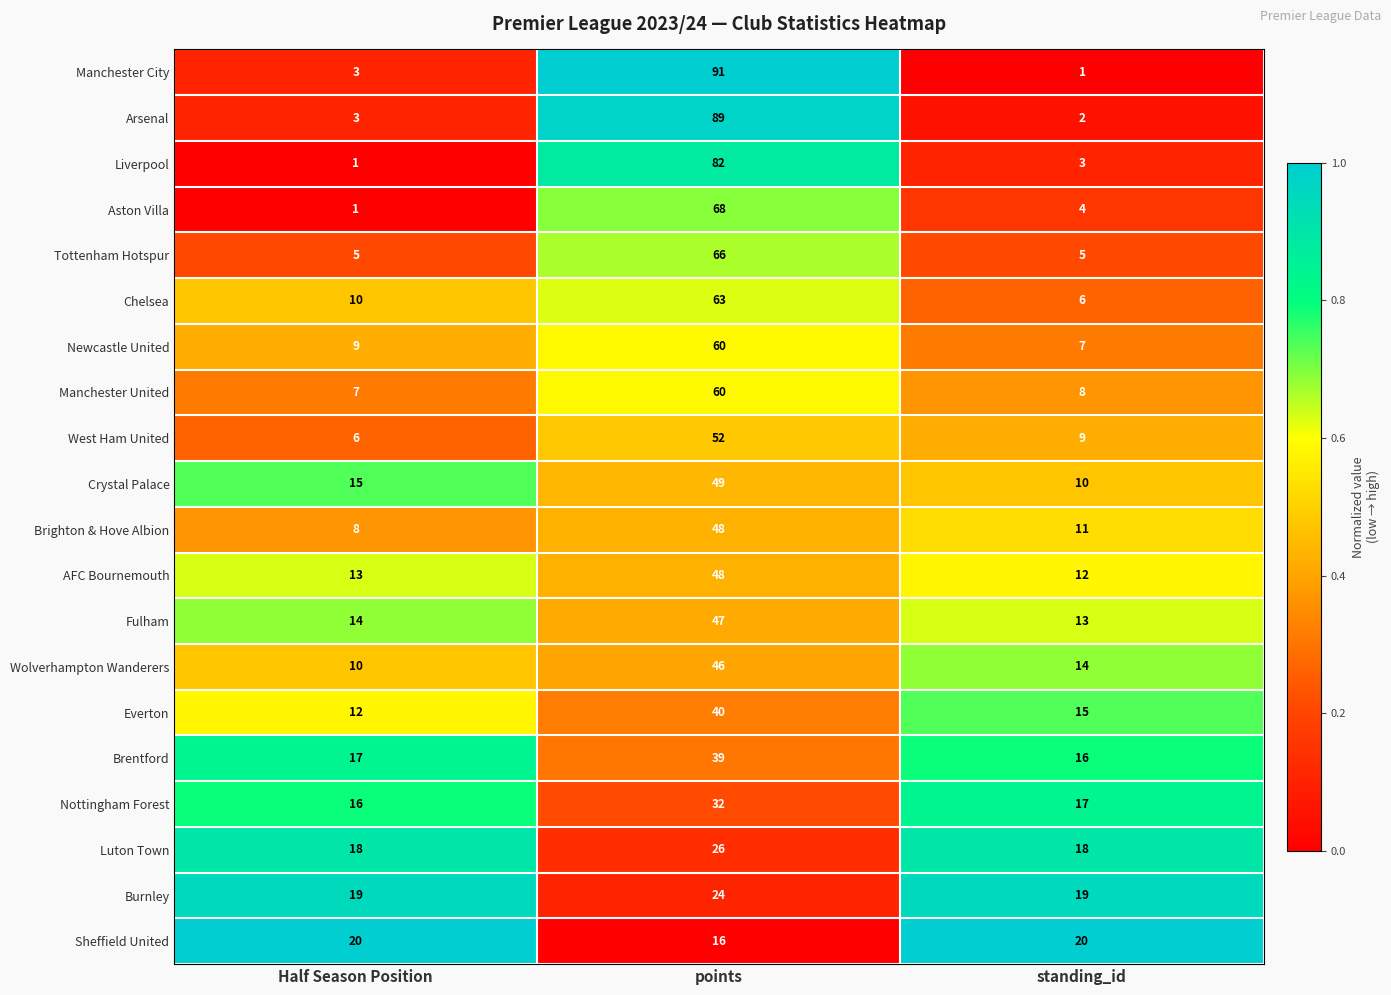

The value of Fulham at standing_id is 13. True or false?

True